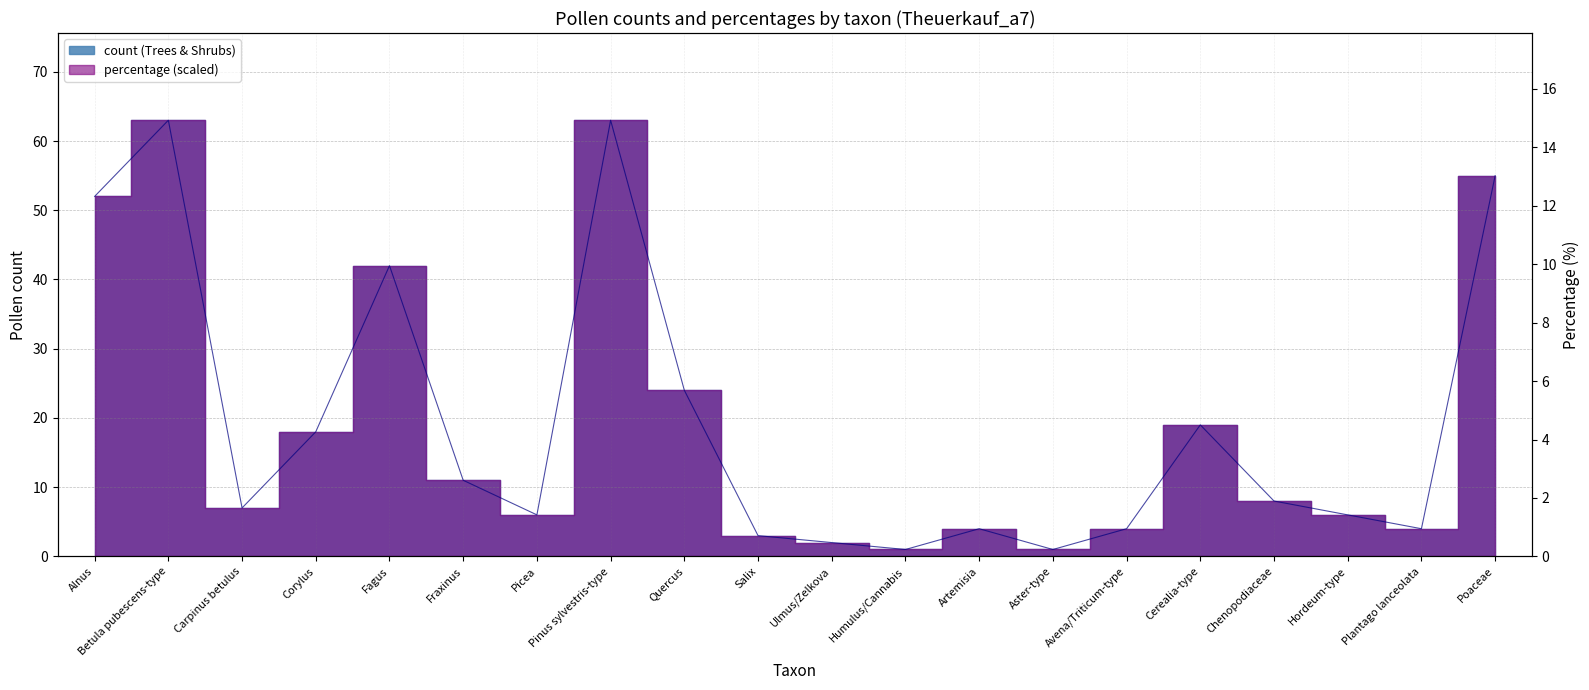

What is the difference between the maximum and minimum values in the percentage series?

14.7